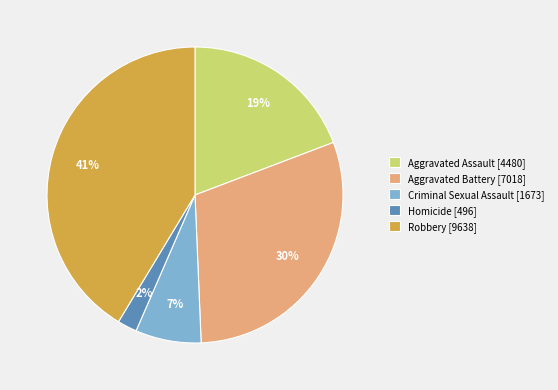

Count the number of slices in the pie.

5